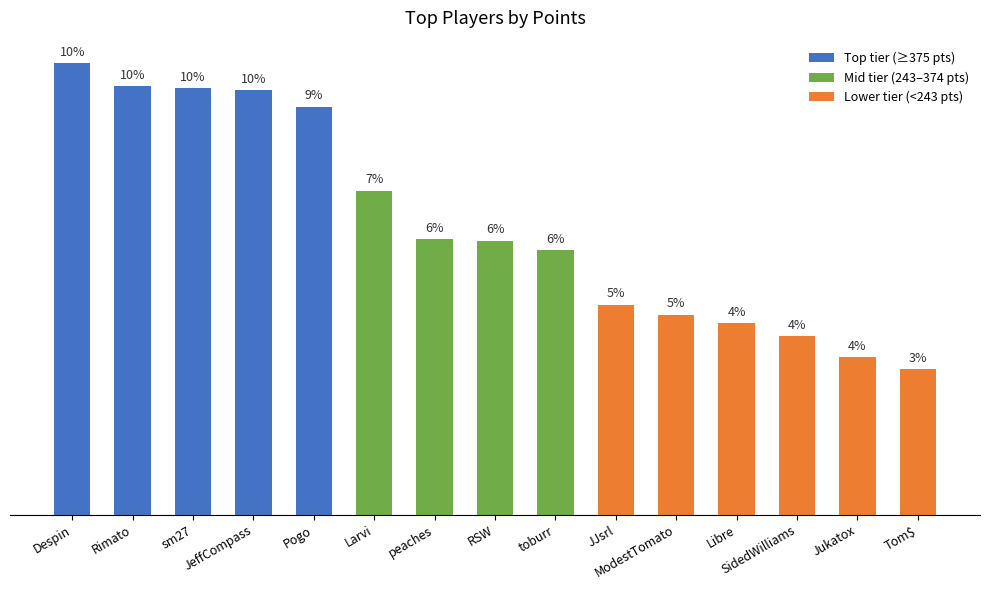

Reading left to right, what are all the values shown in this chart?

415	394	392	390	375	298	253	252	243	193	184	176	164	145	134